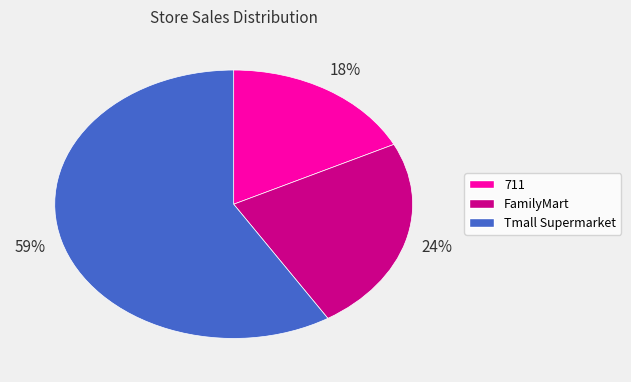

Which has a higher value, 711 or Tmall Supermarket?

Tmall Supermarket